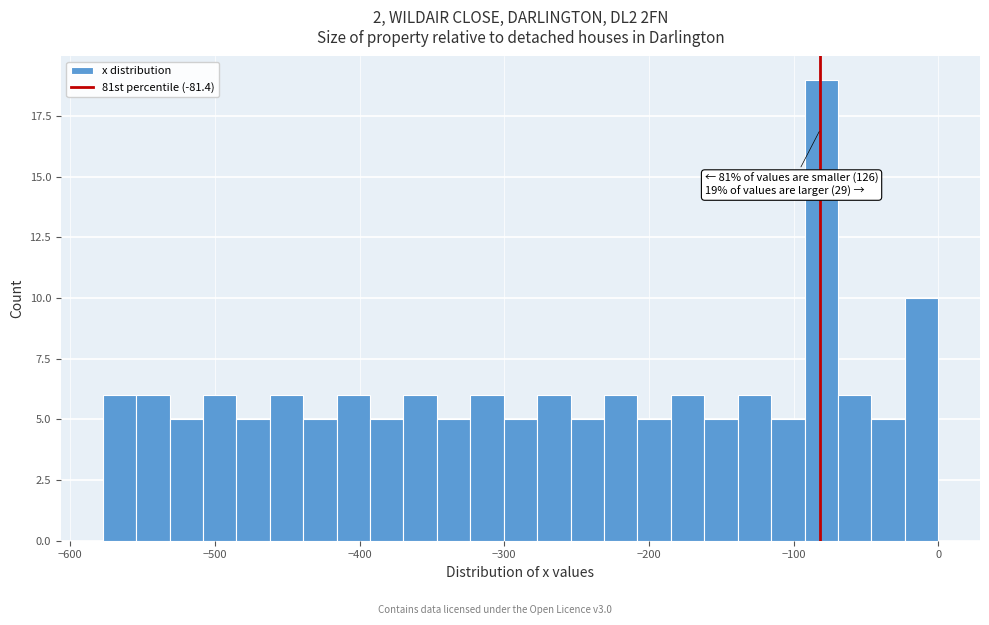

Read against the x-axis, roughly where is the centre of the tallest bar?

-80